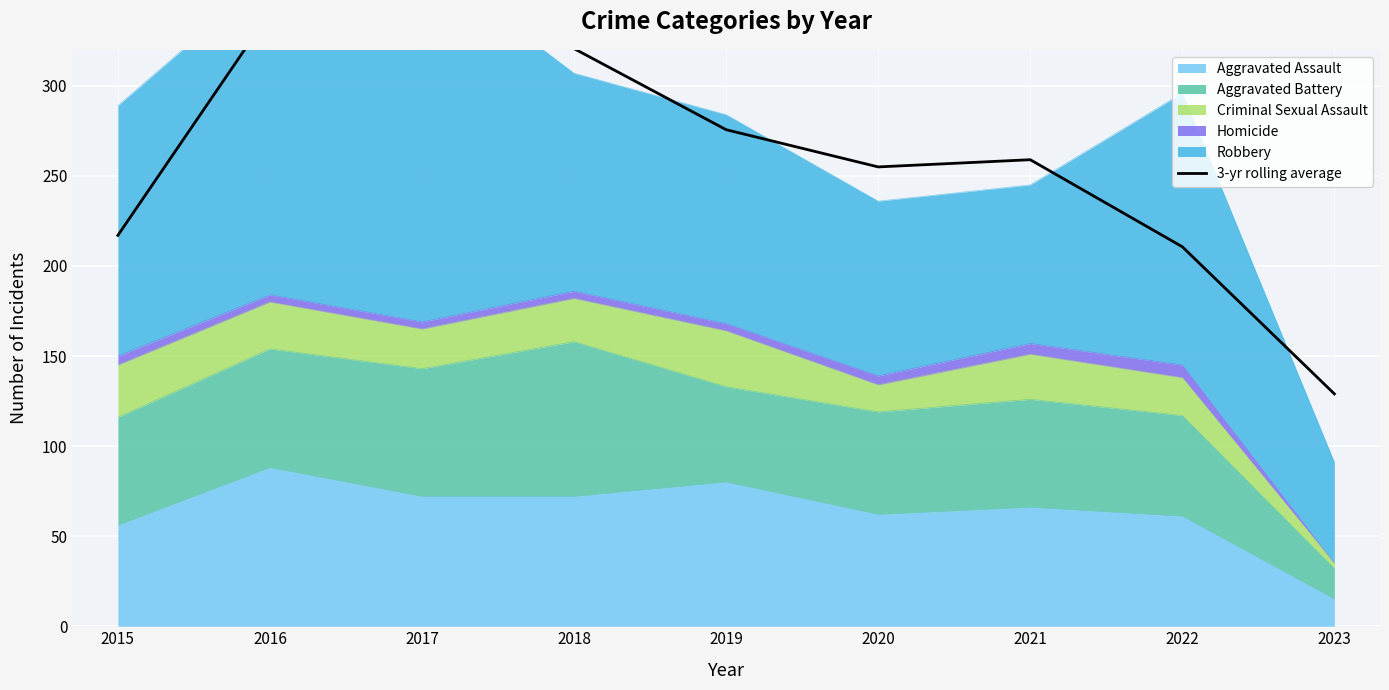

Reading right to left, list all the values displayed in this chart.

129.0	210.7	259.0	255.0	275.7	320.7	346.7	340.7	217.0